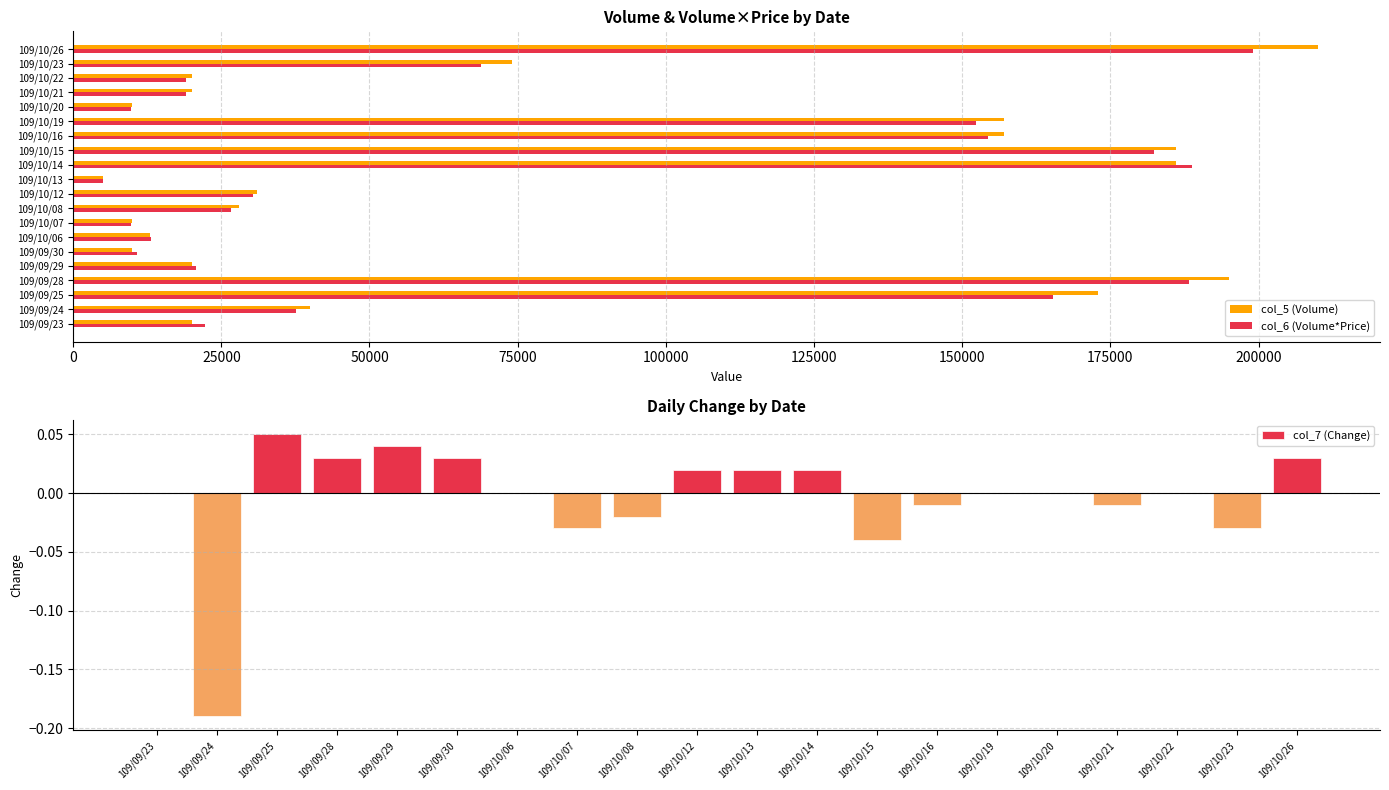

What is the average value of the col_5 (Volume) series?

78250